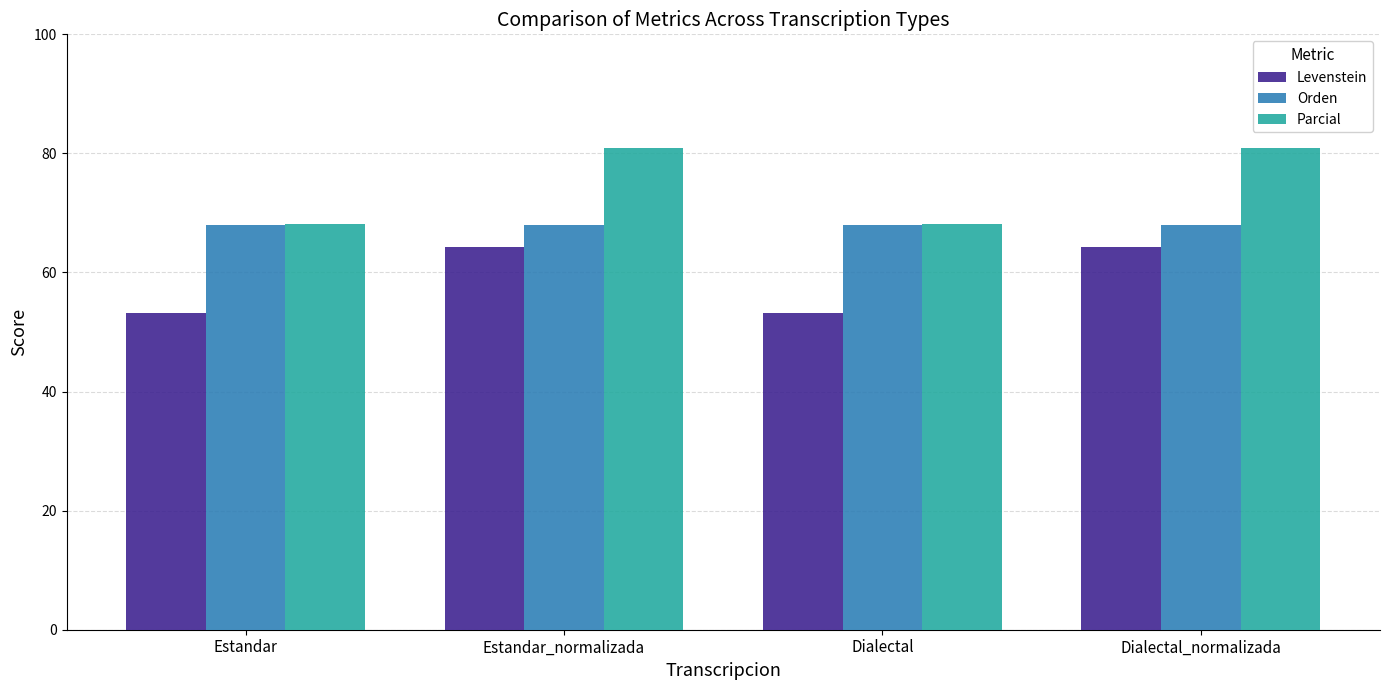

What is the label of the 1st bar from the right?

Dialectal_normalizada